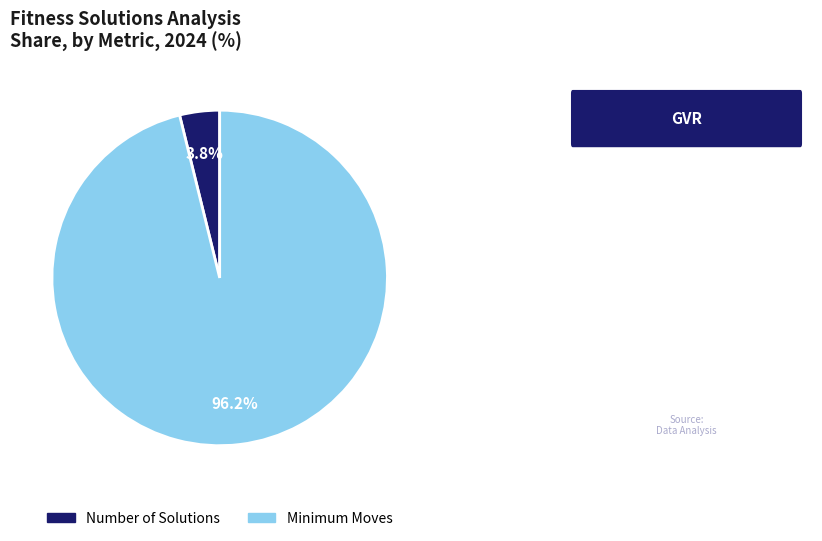

Which category accounts for the majority?

Minimum Moves